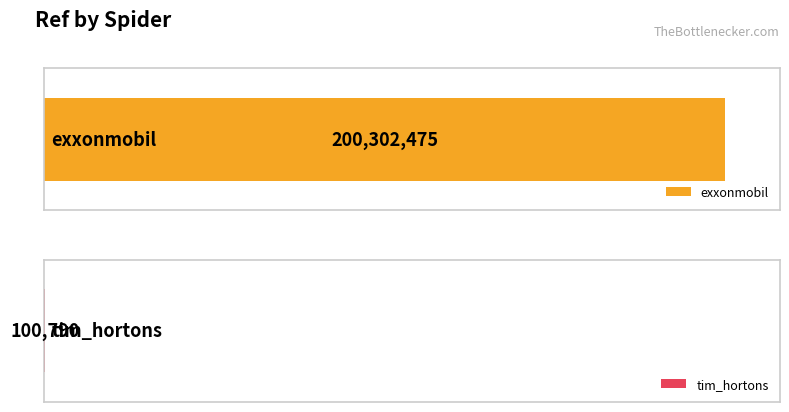

Between tim_hortons and exxonmobil, which is larger?

exxonmobil